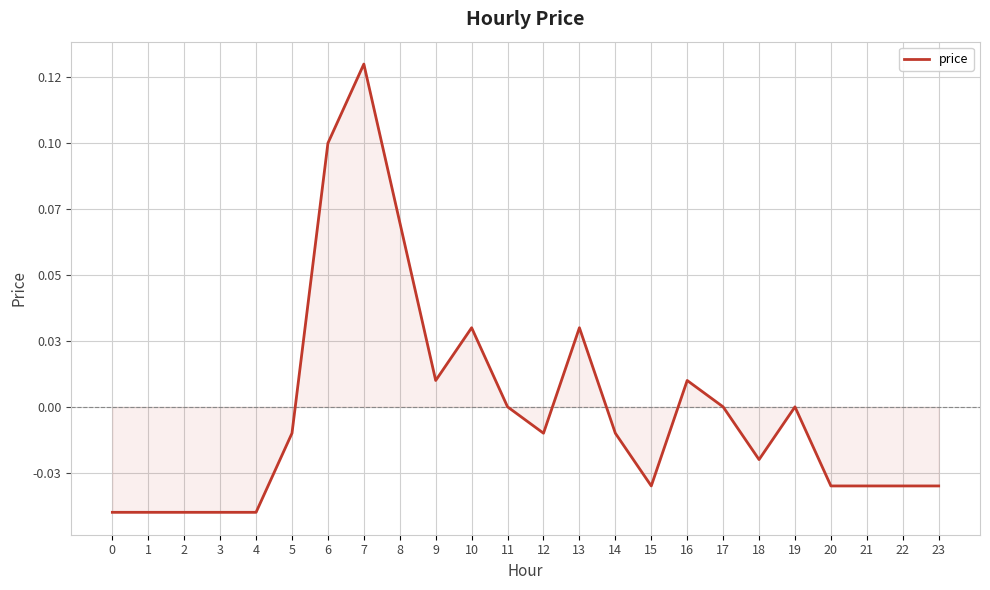

Reading left to right, transcribe all the data shown in this chart.

-0.0	-0.0	-0.0	-0.0	-0.0	-0.0	0.1	0.1	0.1	0.0	0.0	0.0	-0.0	0.0	-0.0	-0.0	0.0	0.0	-0.0	0.0	-0.0	-0.0	-0.0	-0.0